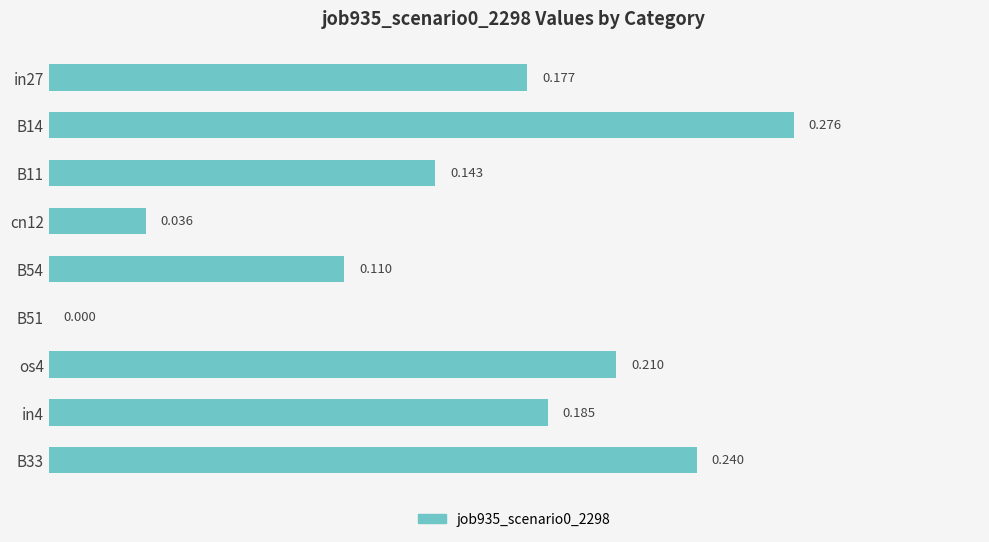

What is the sum of all values?

1.4